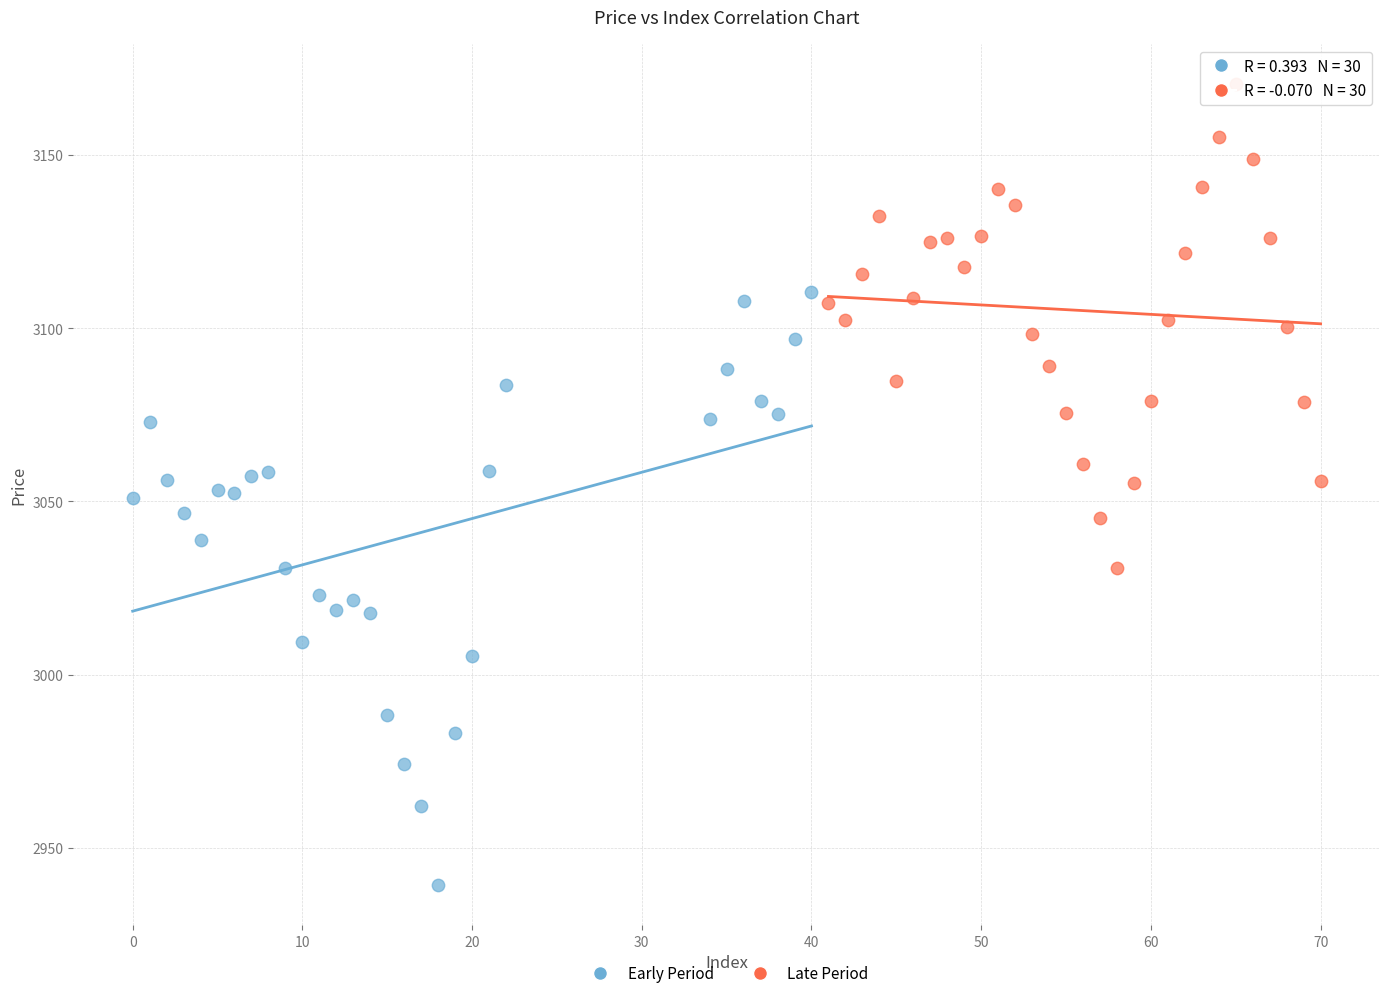

What are all the series names shown in the legend?

Early Period, Late Period